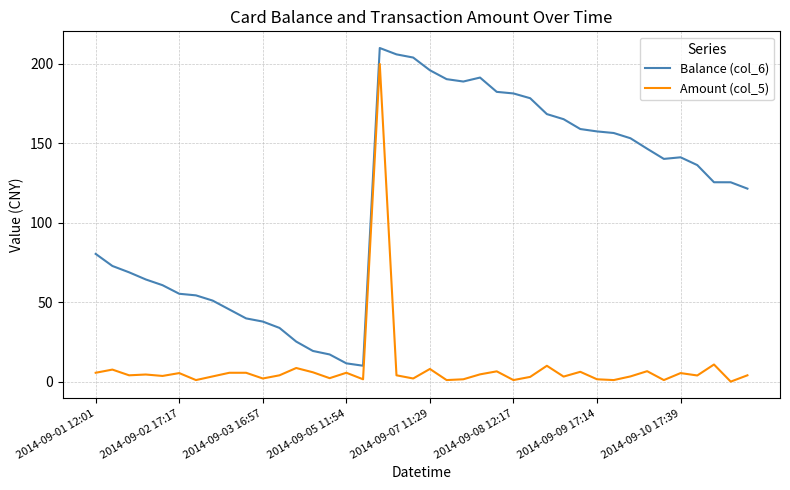

What is the lowest value of the Balance (col_6) series?

10.0